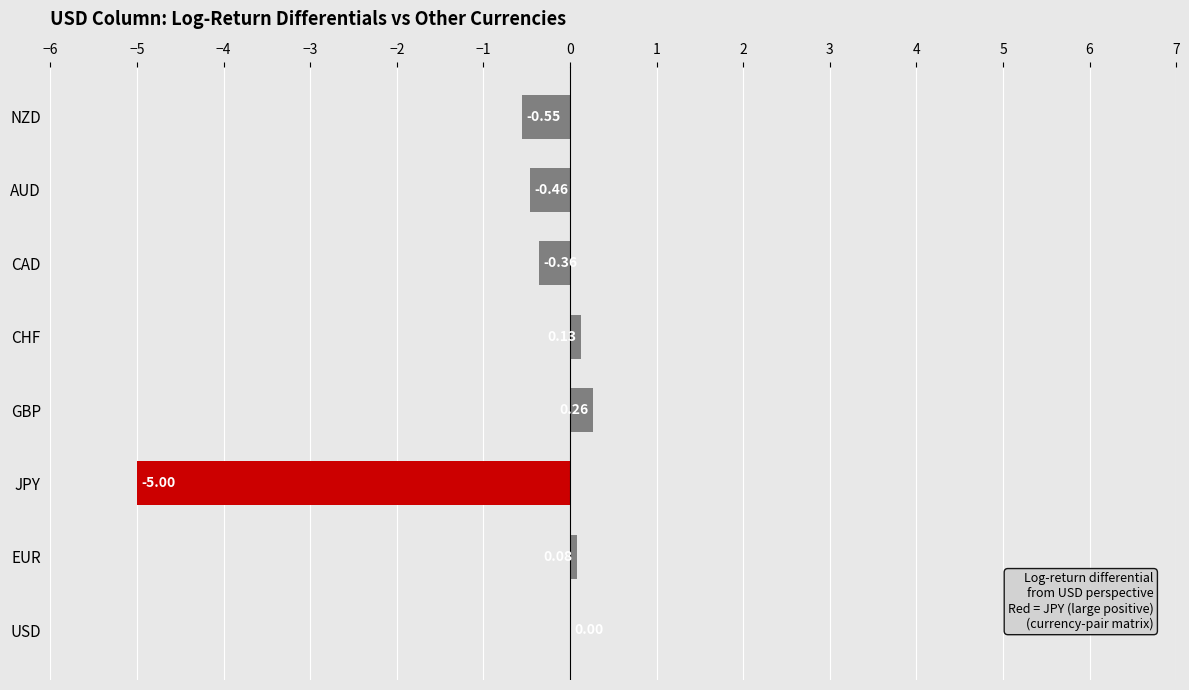

What is the change in value from JPY to CHF?

+5.1